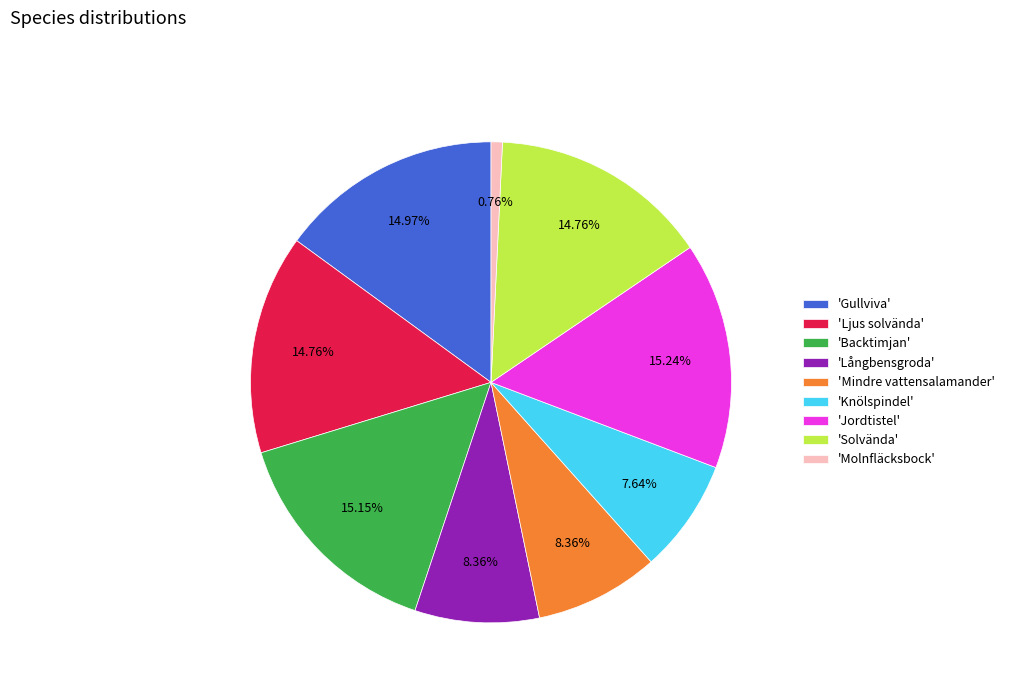

Count the number of slices in the pie.

9